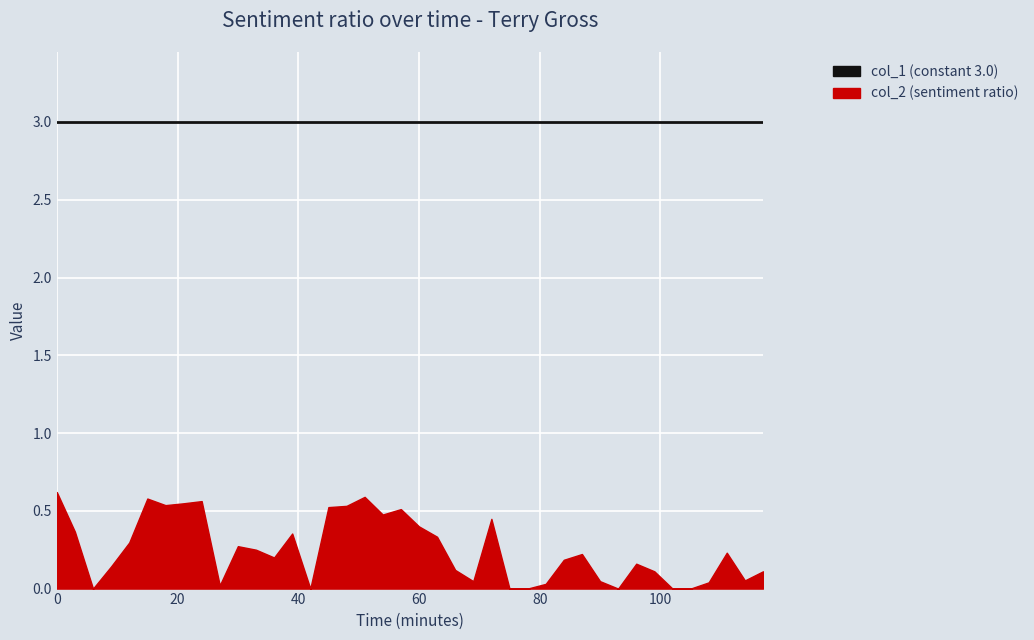

Reading left to right, transcribe all the data shown in this chart.

col_2: 0.6	0.4	0.0	0.1	0.3	0.6	0.5	0.5	0.6	0.0	0.3	0.2	0.2	0.4	0.0	0.5	0.5	0.6	0.5	0.5	0.4	0.3	0.1	0.0	0.4	0.0	0.0	0.0	0.2	0.2	0.0	0.0	0.2	0.1	0.0	0.0	0.0	0.2	0.1	0.1
col_1: 3.0	3.0	3.0	3.0	3.0	3.0	3.0	3.0	3.0	3.0	3.0	3.0	3.0	3.0	3.0	3.0	3.0	3.0	3.0	3.0	3.0	3.0	3.0	3.0	3.0	3.0	3.0	3.0	3.0	3.0	3.0	3.0	3.0	3.0	3.0	3.0	3.0	3.0	3.0	3.0